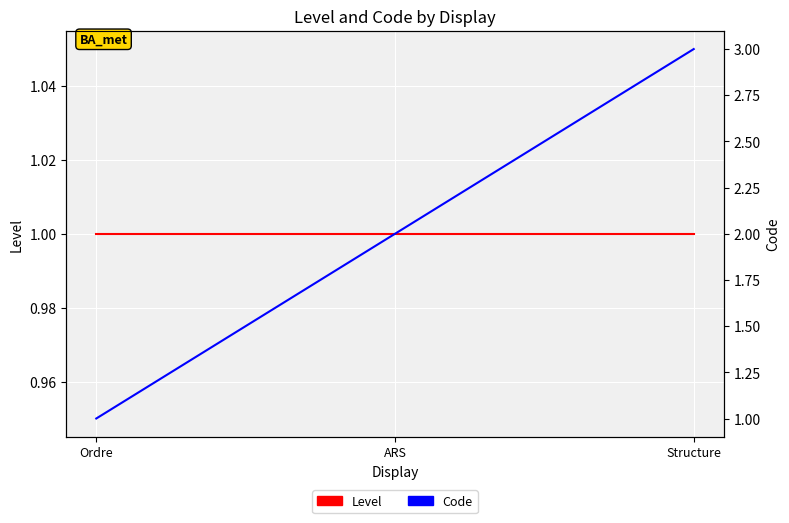

Which has a higher value, ARS or Structure?

ARS